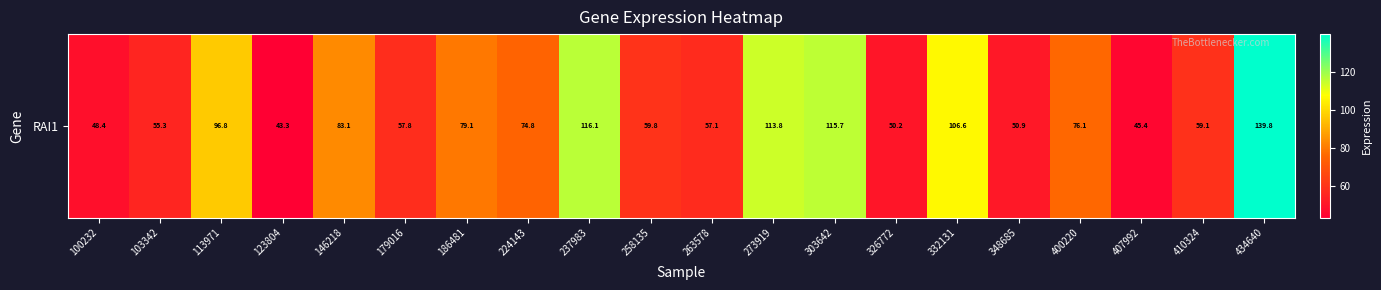

Count the number of values greater than 74.

10